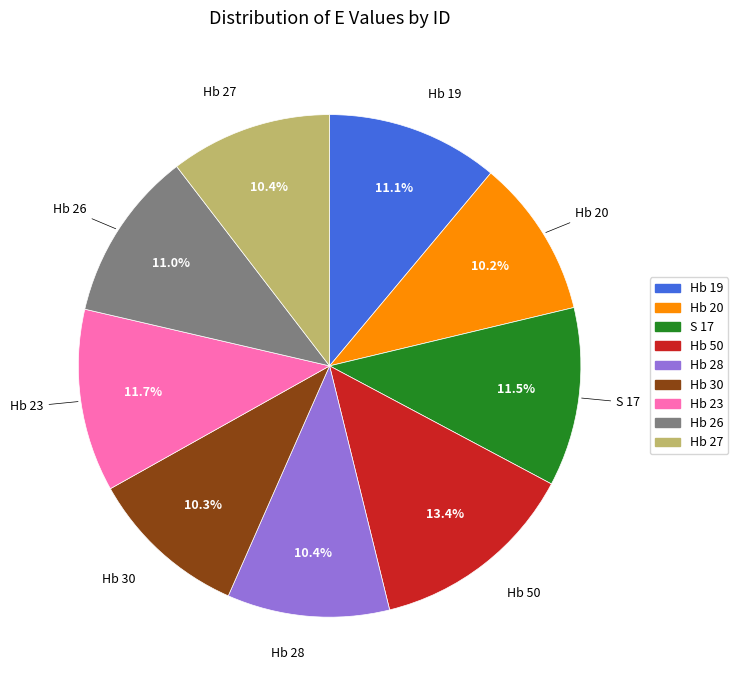

The Hb 30 slice represents 1% of the pie. True or false?

False